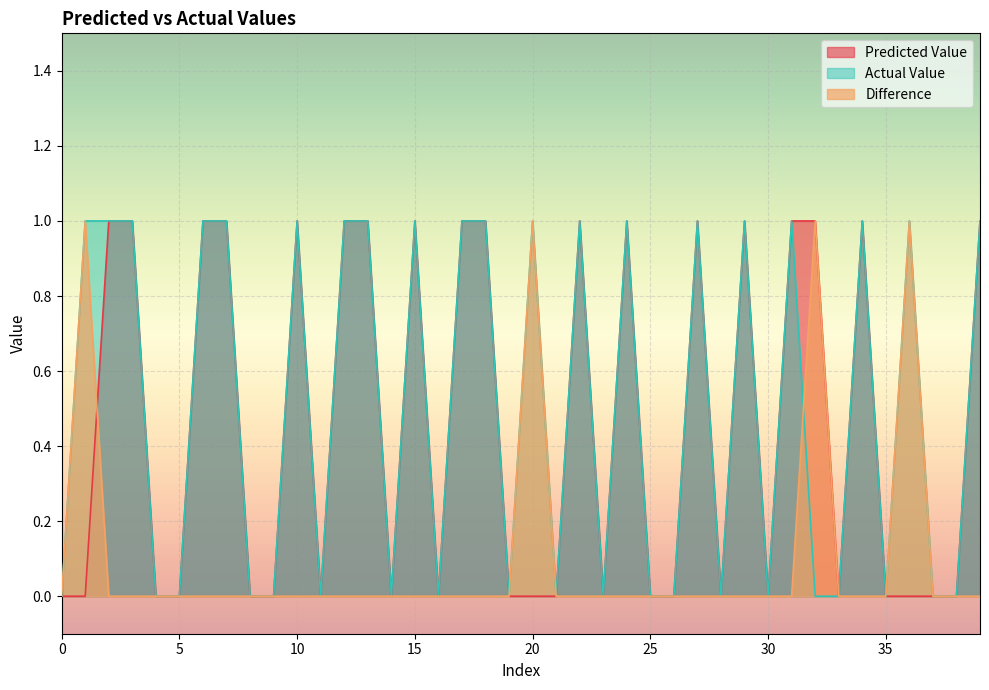

What is the sum of the Predicted Value values at 32 and 19?

1